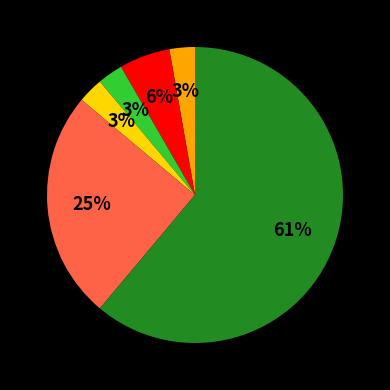

Is there a majority slice in this chart?

Yes